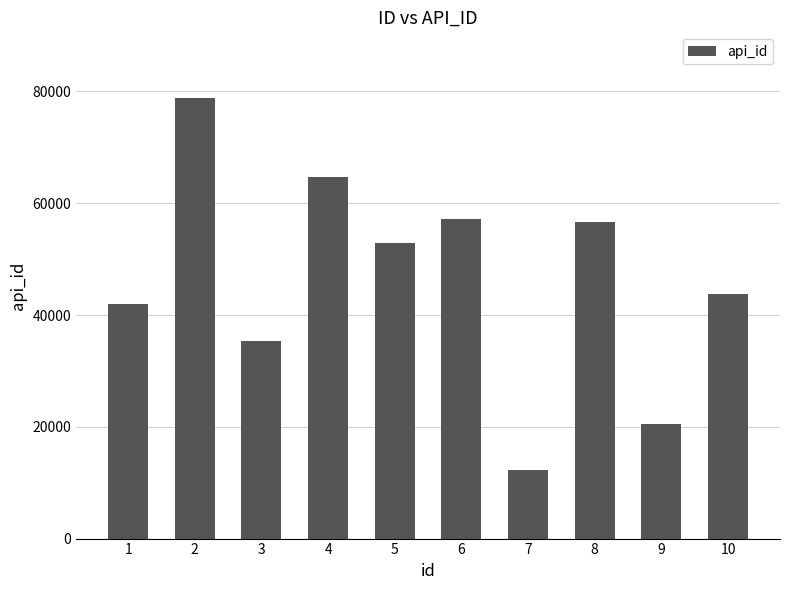

Reading left to right, list all the values displayed in this chart.

1=41931	2=78771	3=35276	4=64635	5=52896	6=57246	7=12321	8=56697	9=20427	10=43802